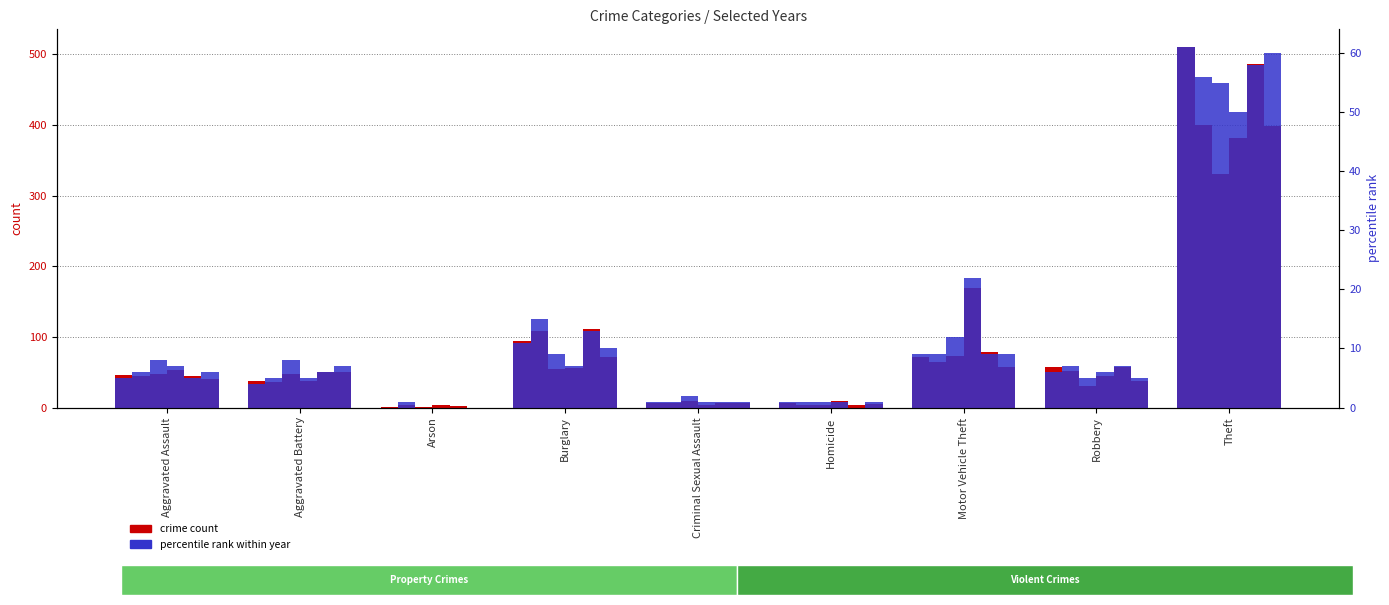

What is the label of the 3rd bar from the right?

Motor Vehicle Theft